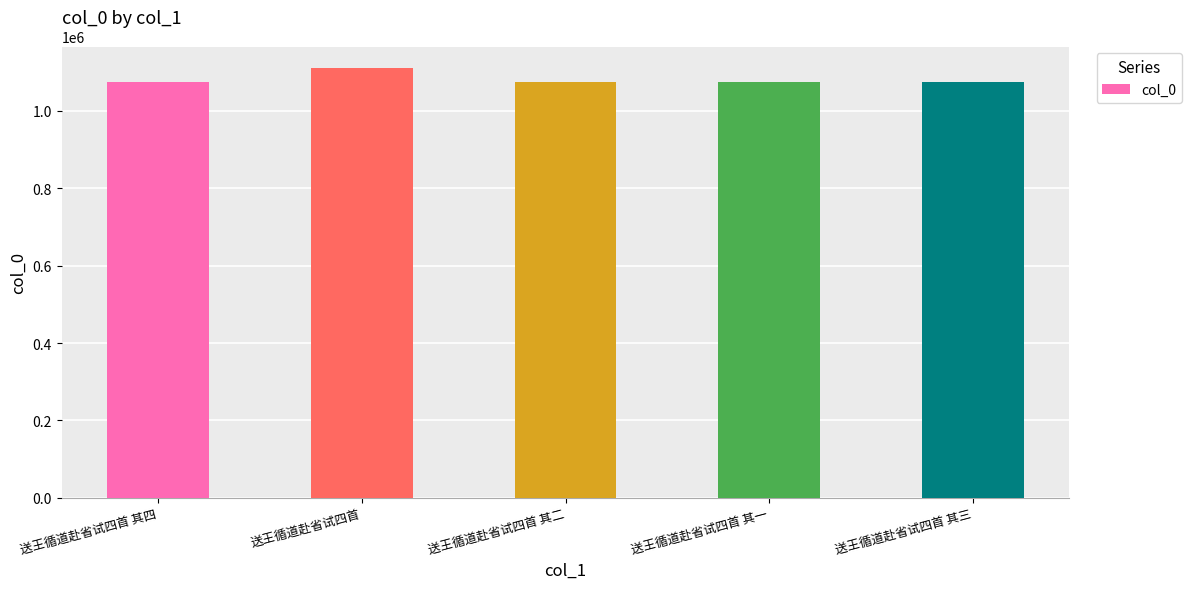

The chart shows a value of 1073599 at 送王循道赴省试四首 其二. True or false?

True